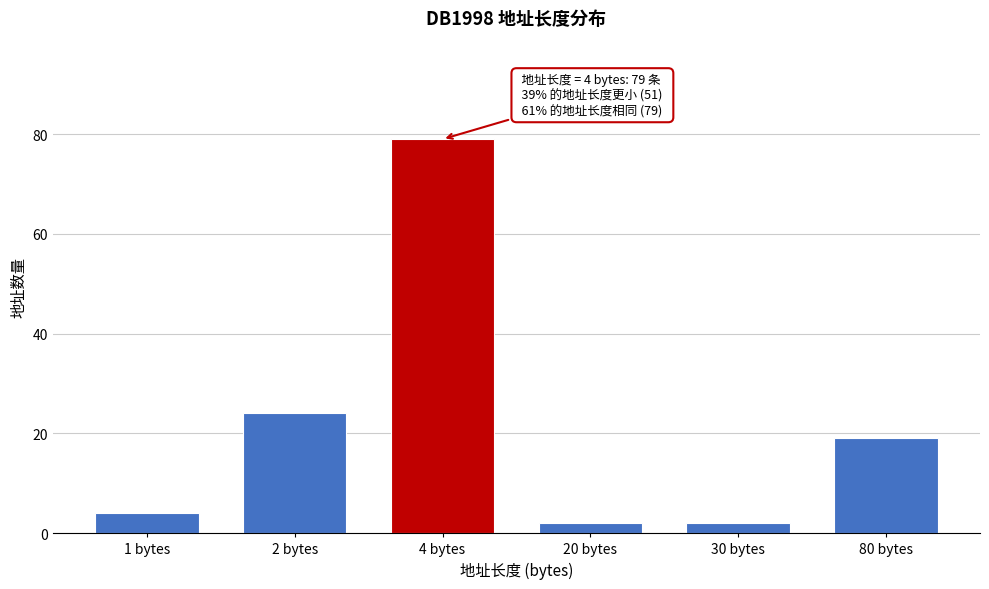

Reading left to right, list all the values displayed in this chart.

4	24	79	2	2	19